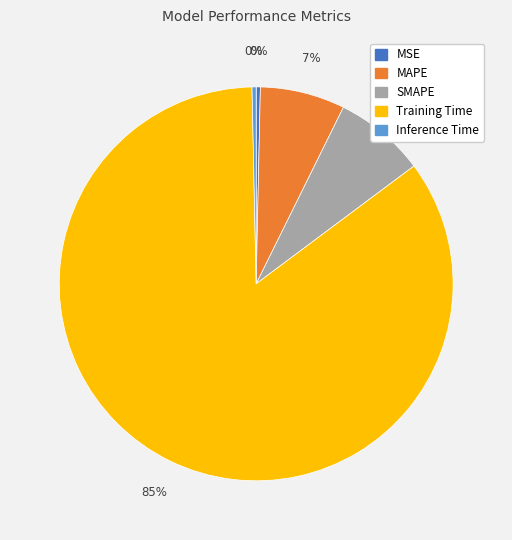

Which has a higher value, MAPE or Inference Time?

MAPE